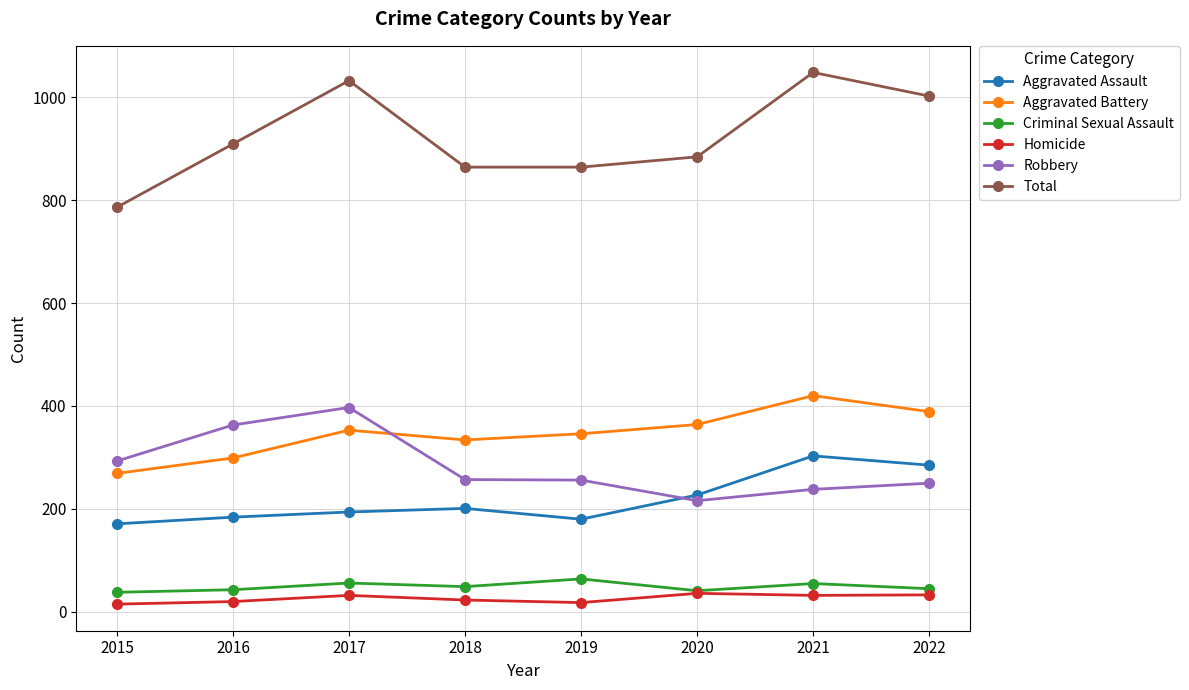

List the series in order of their peak value, lowest first.

Homicide, Criminal Sexual Assault, Aggravated Assault, Robbery, Aggravated Battery, Total